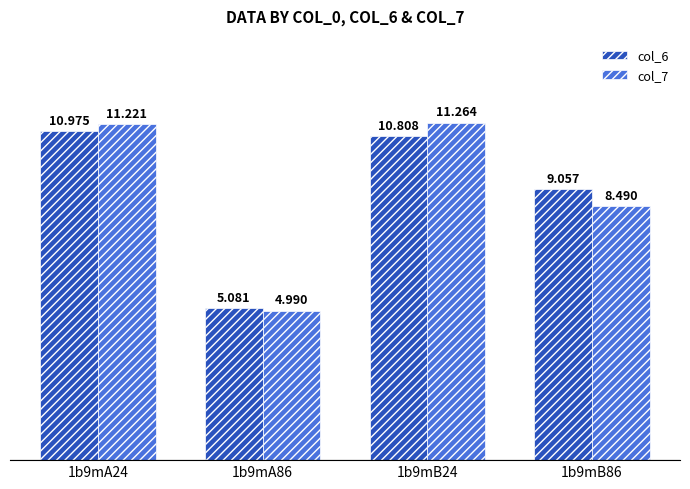

Reading left to right, what are all the values shown in this chart?

col_6: 1b9mA24=11.0	1b9mA86=5.1	1b9mB24=10.8	1b9mB86=9.1
col_7: 1b9mA24=11.2	1b9mA86=5.0	1b9mB24=11.3	1b9mB86=8.5